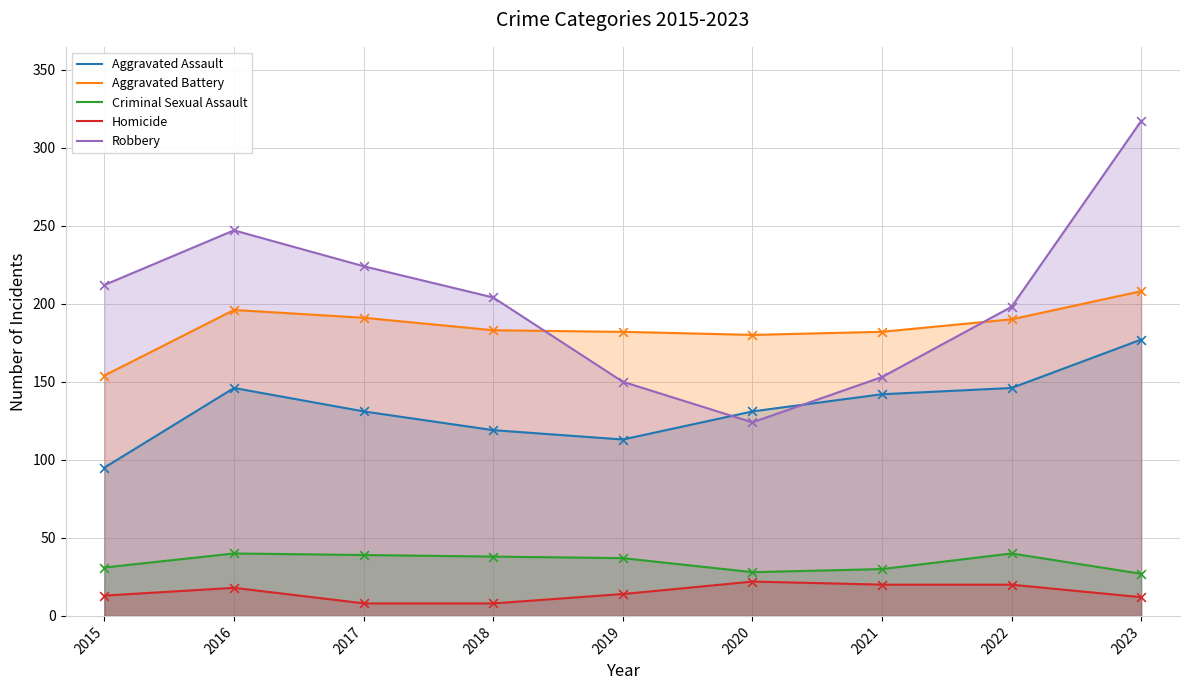

What are all the series names shown in the legend?

Aggravated Assault, Aggravated Battery, Criminal Sexual Assault, Homicide, Robbery